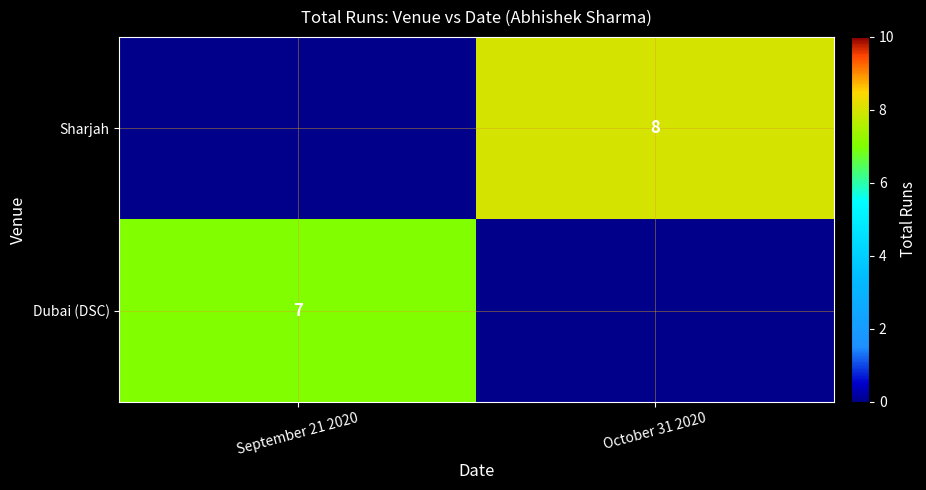

The Dubai (DSC) series shows 7 at September 21 2020. True or false?

True